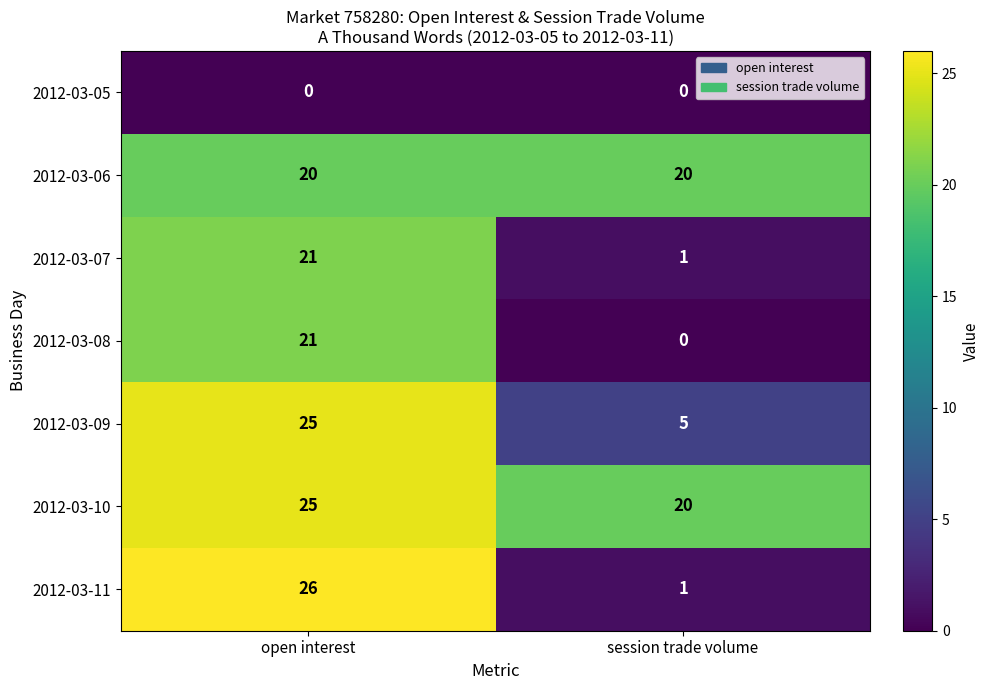

Count the number of data series in this chart.

7